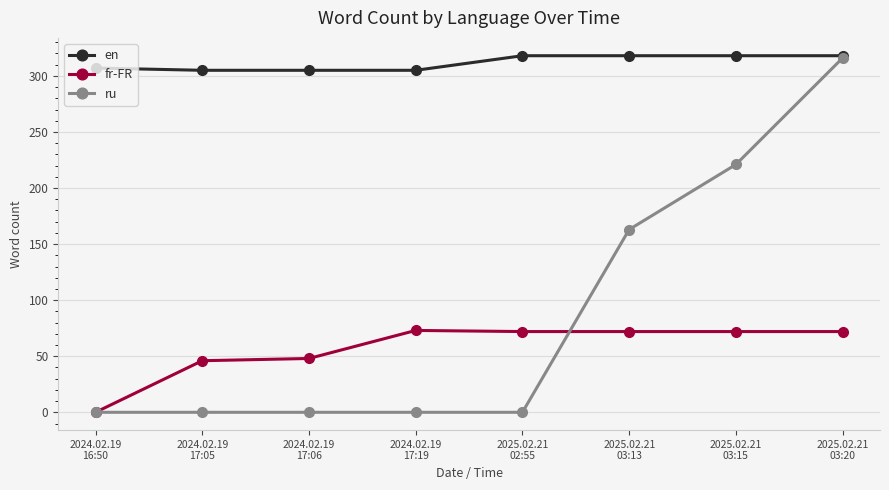

Which series has the largest range (max minus min)?

ru